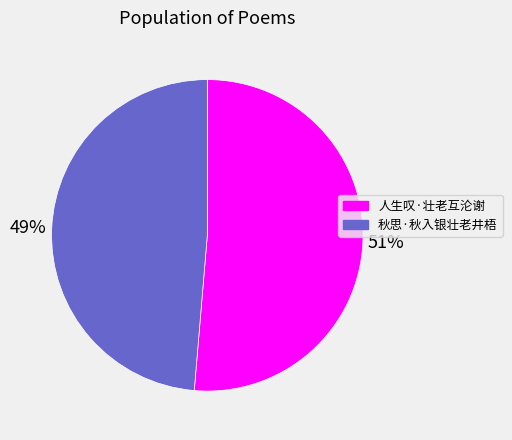

Rank the categories by value from highest to lowest.

人生叹·壮老互沦谢, 秋思·秋入银壮老井梧